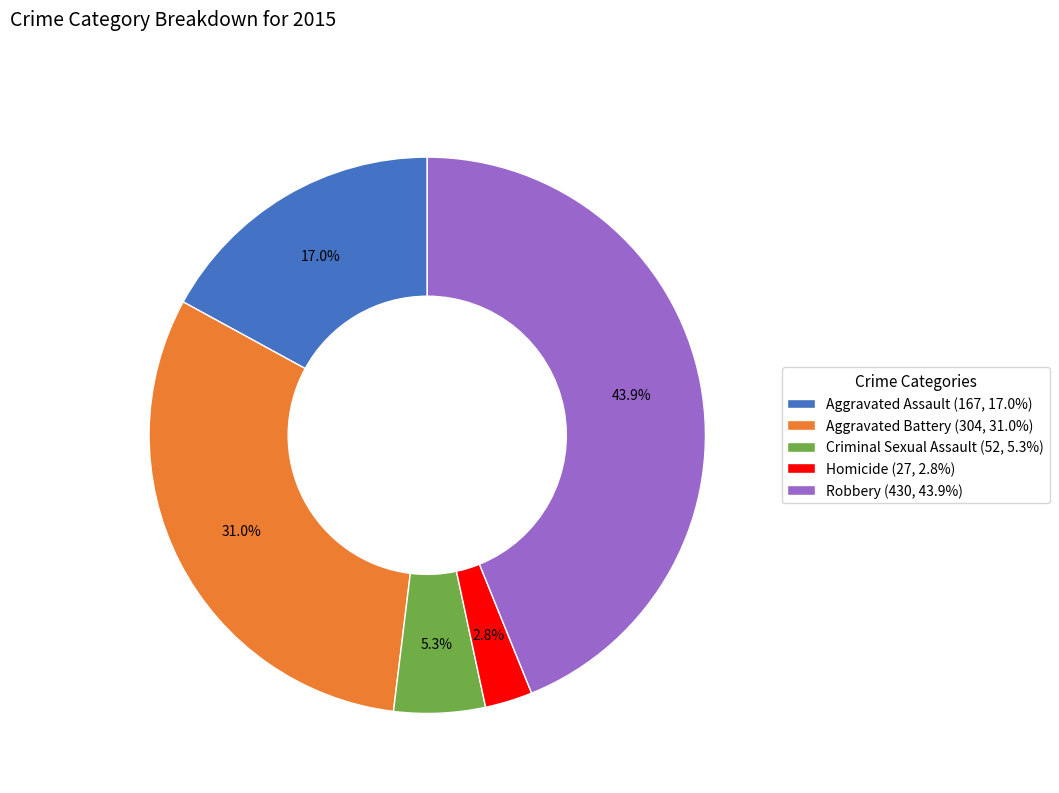

Does Criminal Sexual Assault represent more than half of the total?

No